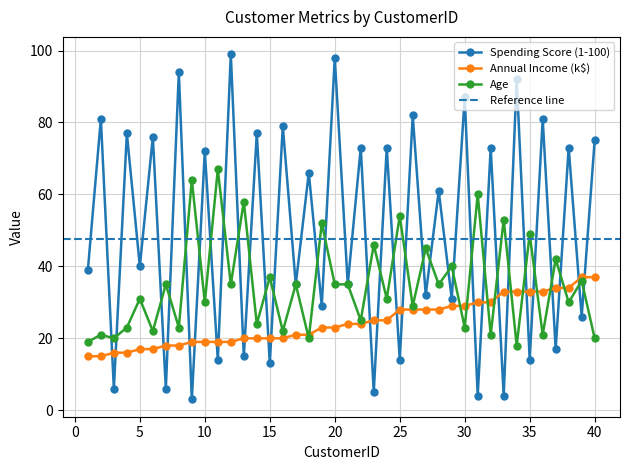

What is the sum of all Spending Score (1-100) values?

1971